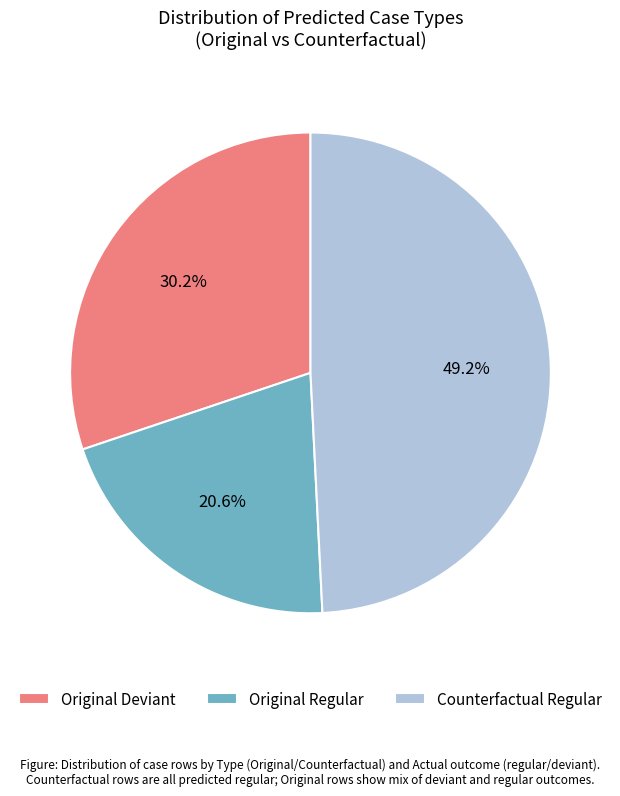

What is the ratio of the value at Counterfactual Regular to the value at Original Regular?

2.4